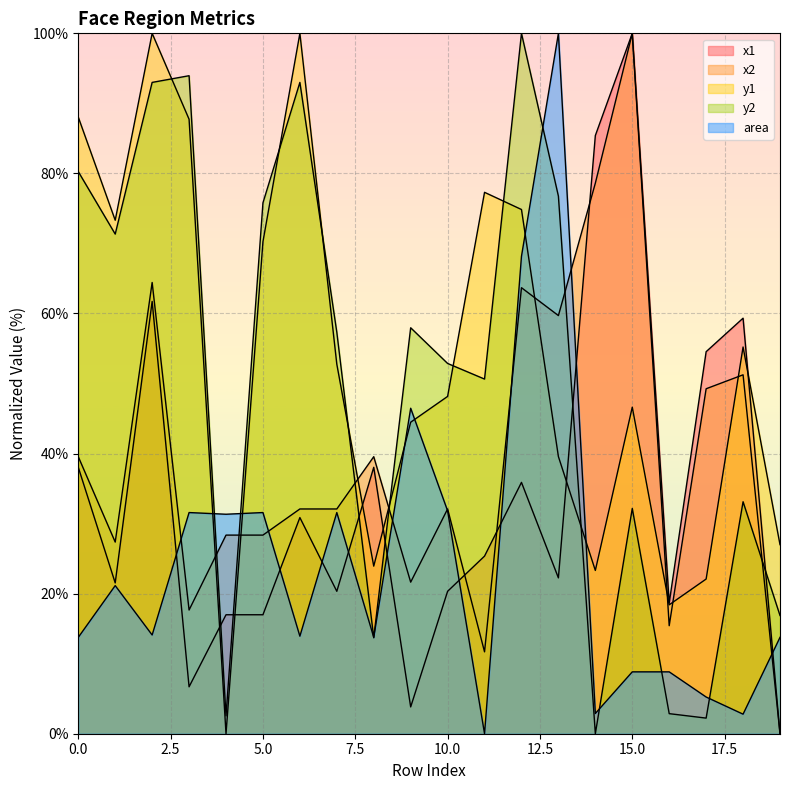

Is it true that area equals 13.8 at 8?

True